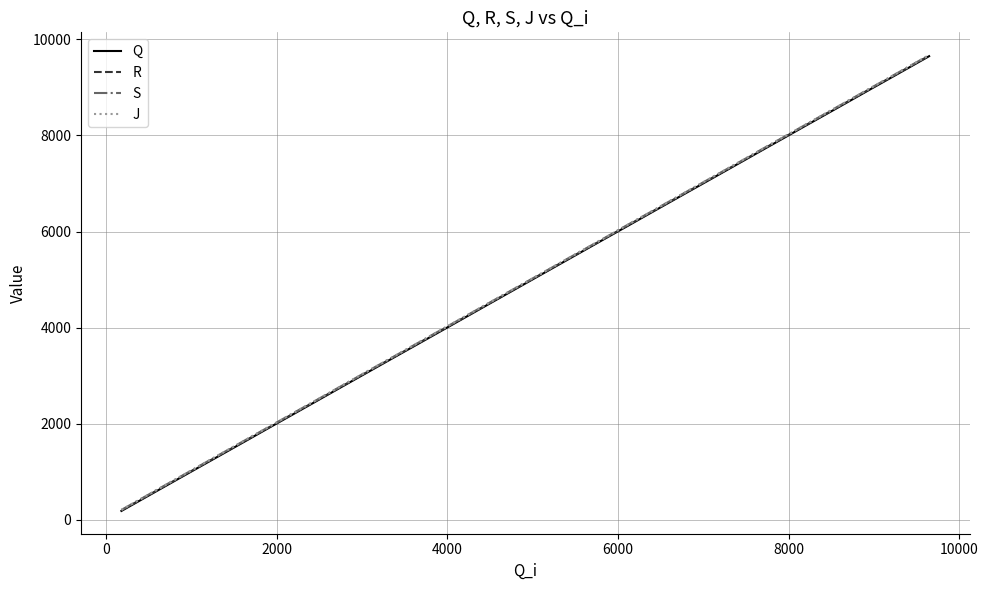

How many lines are shown in the chart?

4